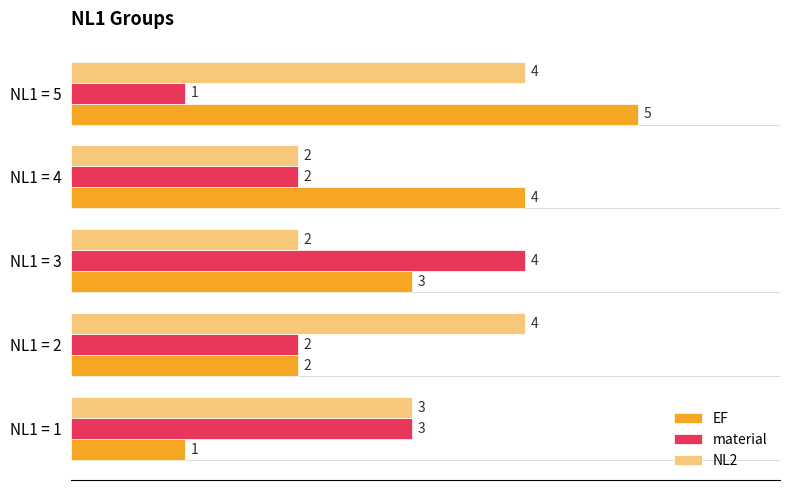

What is the total value across all series at NL1 = 2?

8